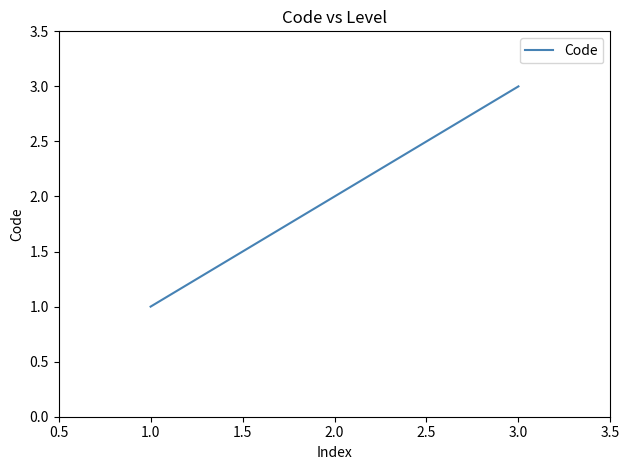

What is the change in value from 2.0 to 3.0?

+1